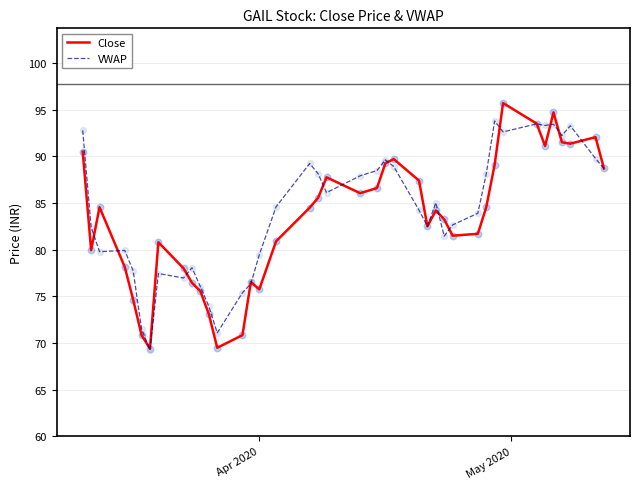

What is the lowest value of the VWAP series?

69.3